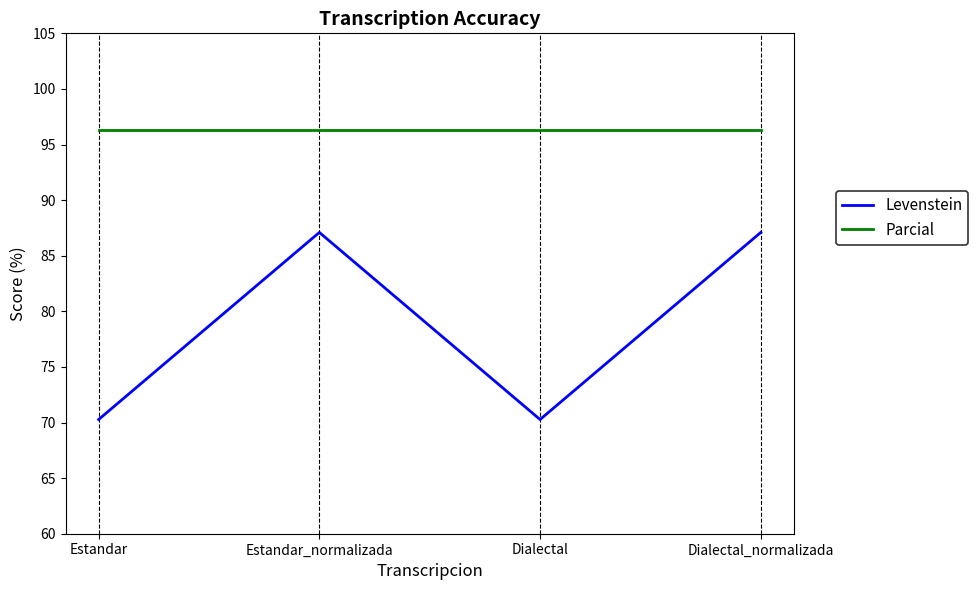

What is the difference between the highest and lowest values at Dialectal?

26.0